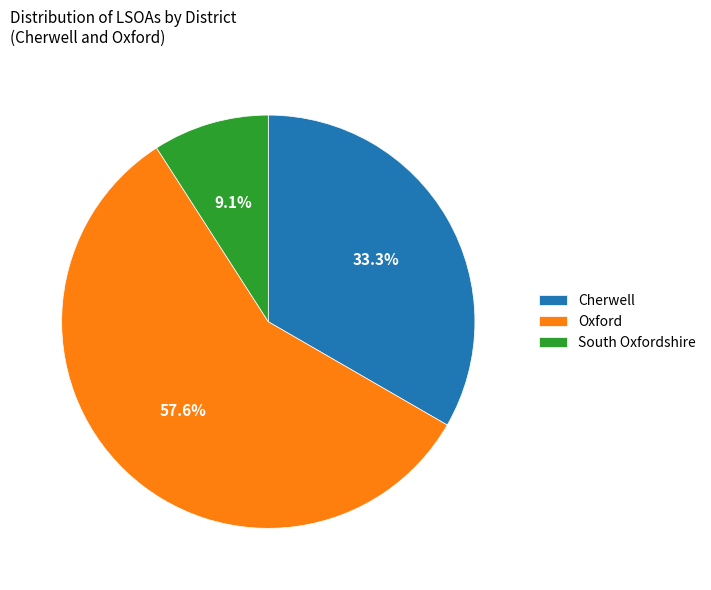

To the nearest percent, what is the difference between the largest and smallest slice percentages?

48%